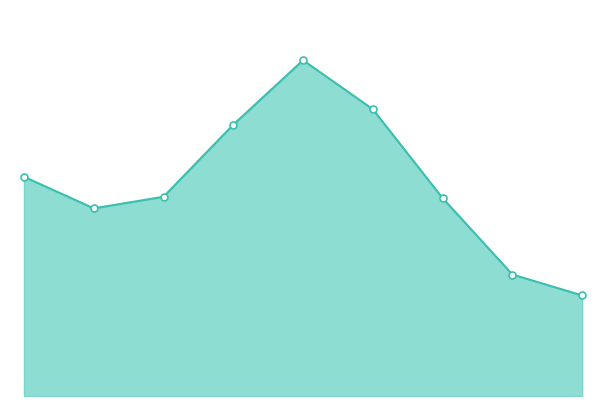

Does the chart have visible grid lines?

No